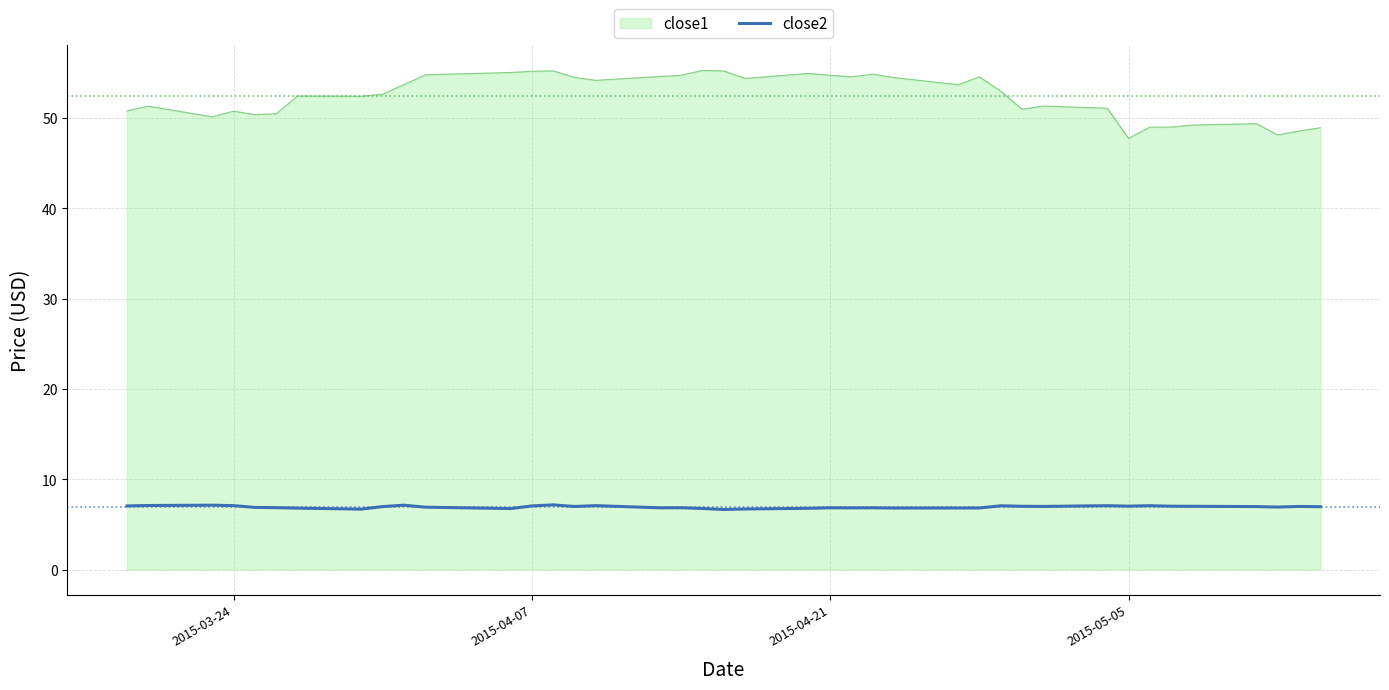

Rank the series by their maximum value, from highest to lowest.

close1, close2